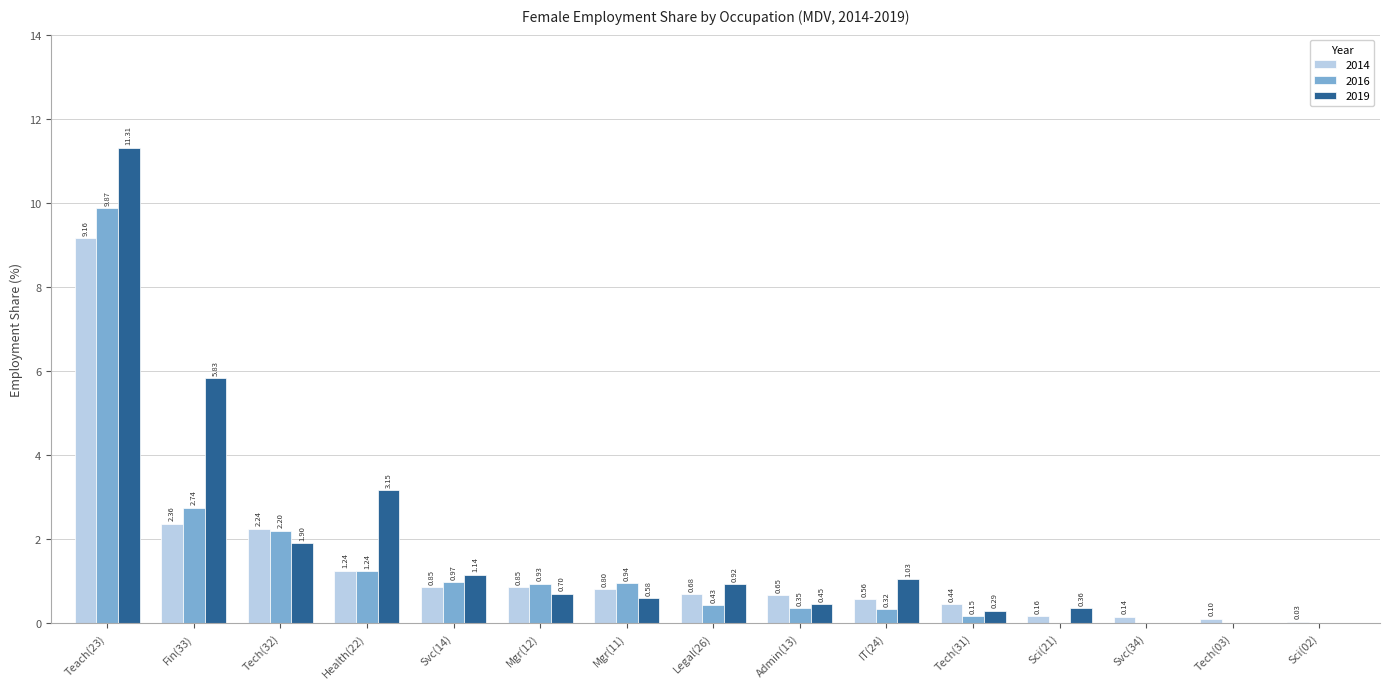

What are all the series names shown in the legend?

2014, 2016, 2019